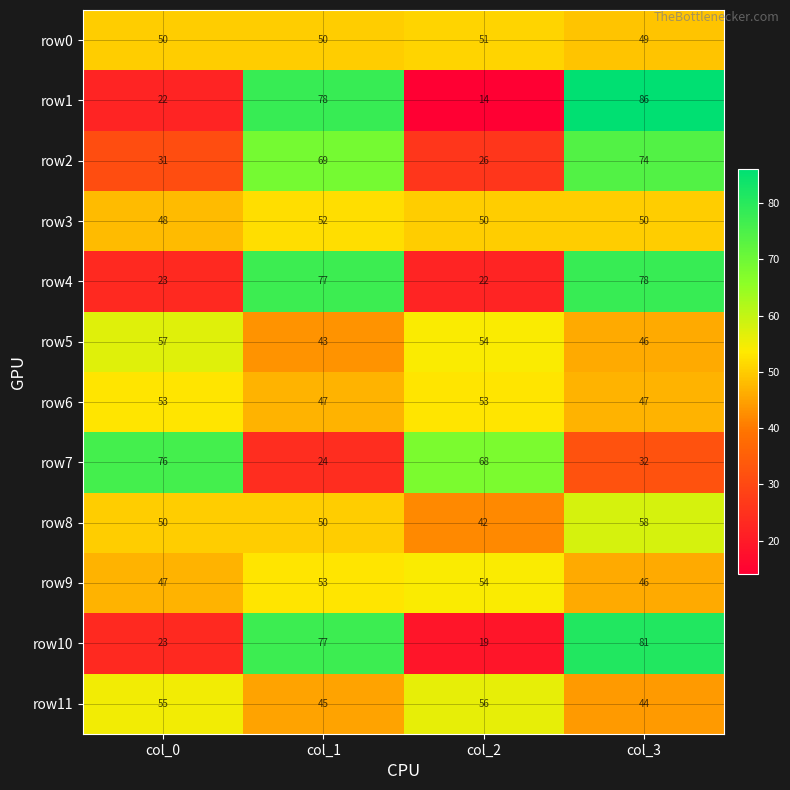

At how many categories does at least one series exceed 37?

4